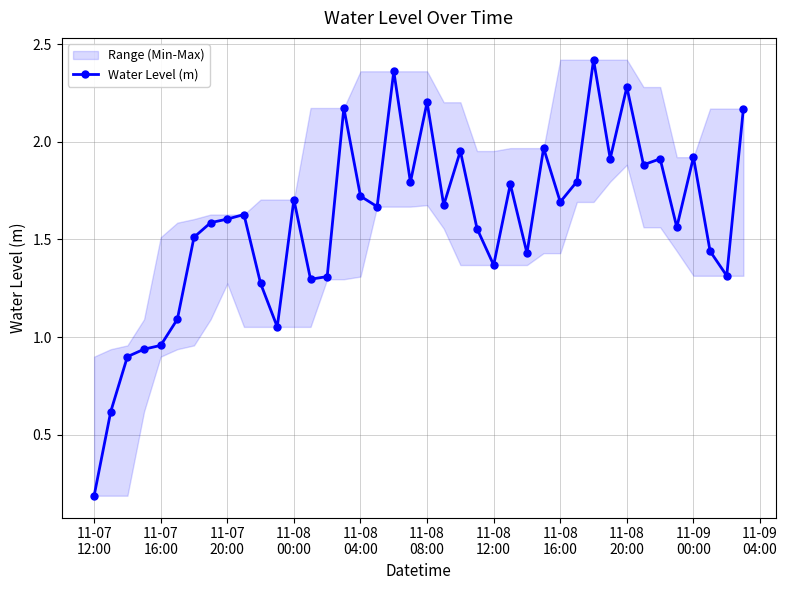

How many values in the Water Level (m) series exceed 1?

35